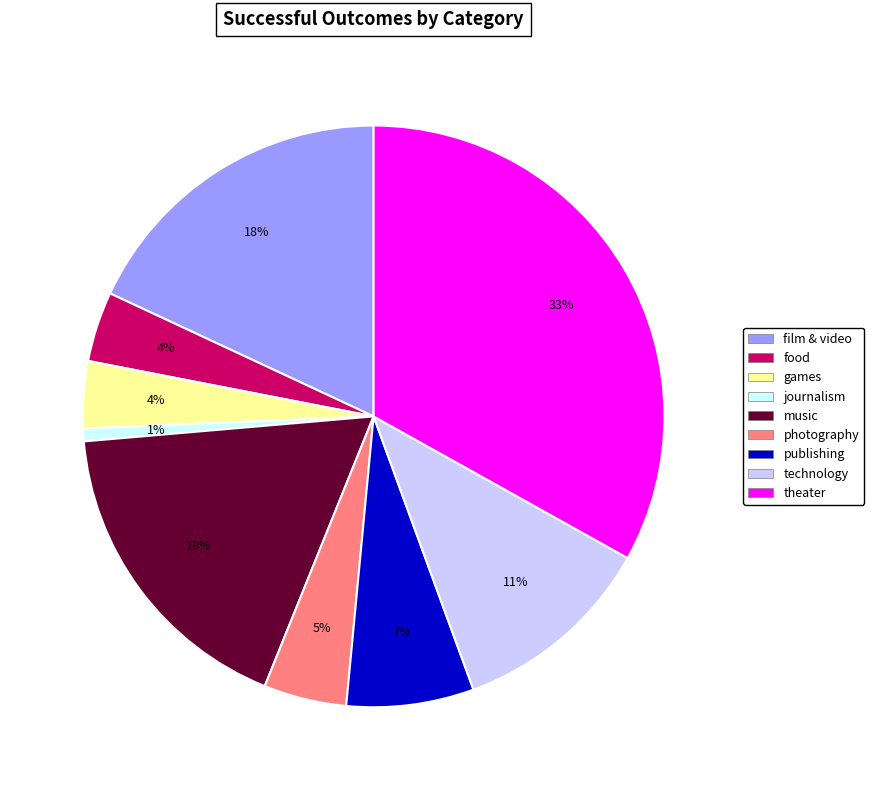

Is it true that games is 9% of the pie?

False